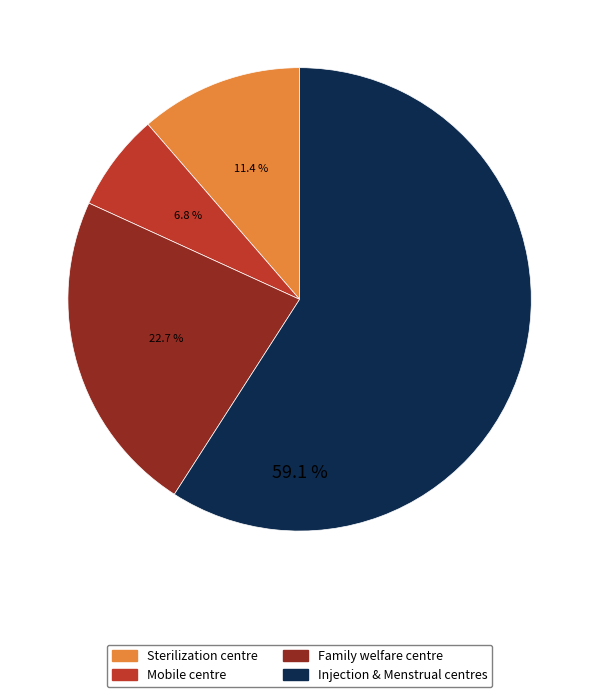

To the nearest percent, what is the difference between the largest and smallest slice percentages?

52%